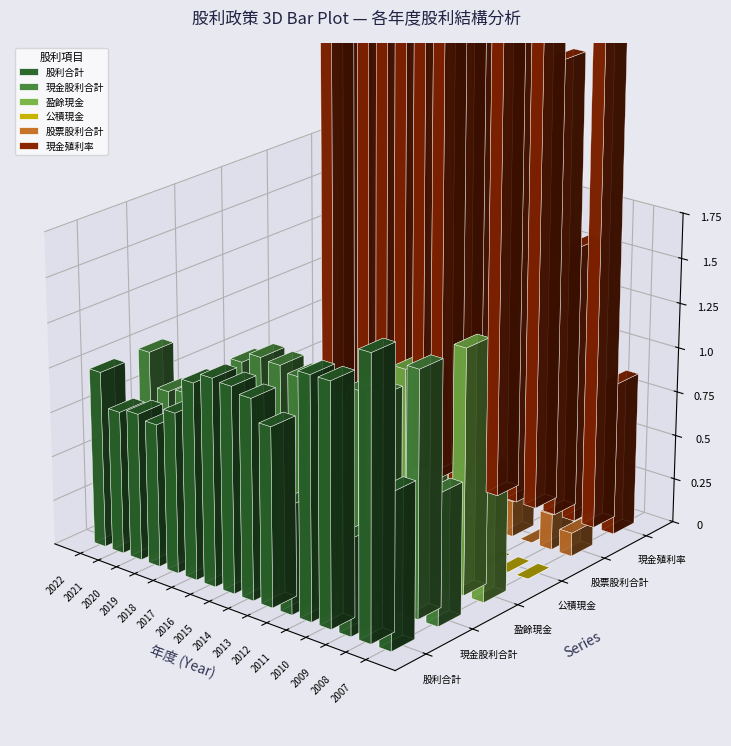

Which category has the highest value in the 現金殖利率 series?

2013